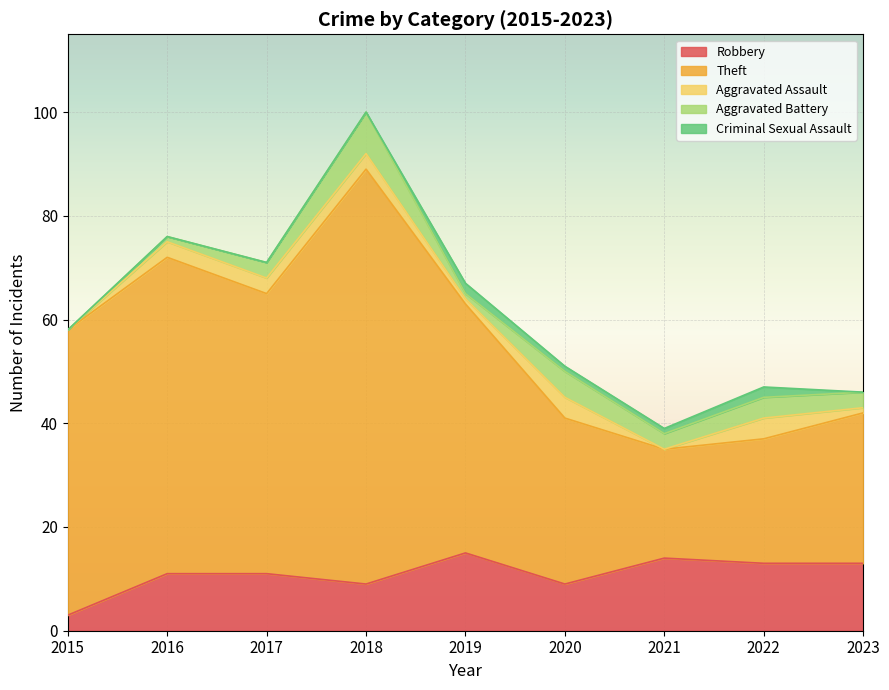

Reading left to right, list all the values displayed in this chart.

Robbery: 3	11	11	9	15	9	14	13	13
Theft: 55	61	54	80	48	32	21	24	29
Aggravated Assault: 0	3	3	3	1	4	0	4	1
Aggravated Battery: 0	1	3	8	1	5	3	4	3
Criminal Sexual Assault: 0	0	0	0	2	1	1	2	0